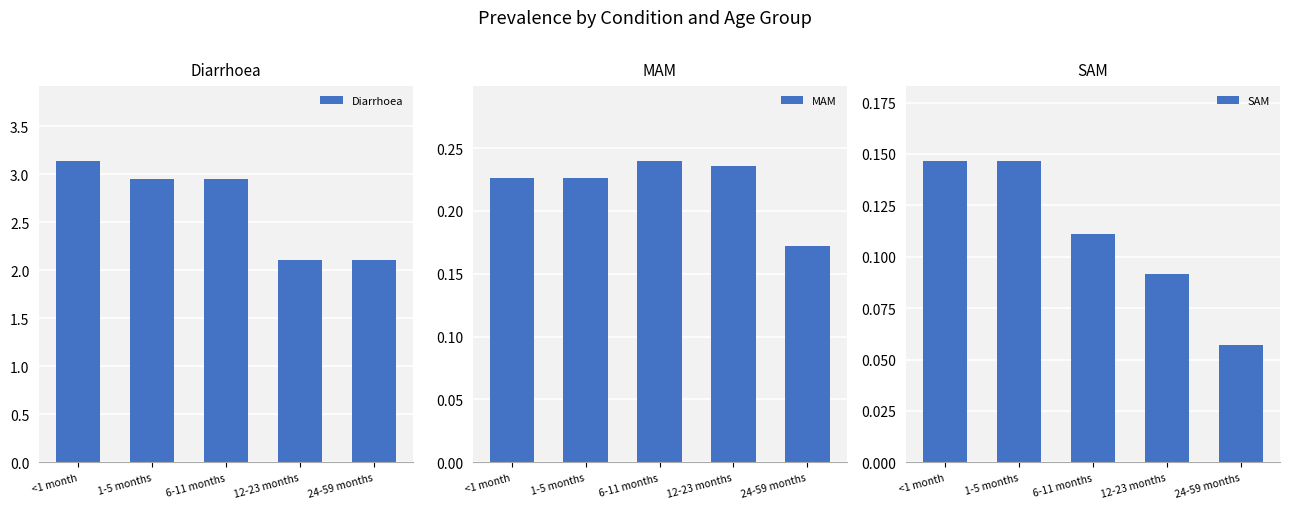

Rank the series at 6-11 months from lowest to highest value.

SAM, MAM, Diarrhoea